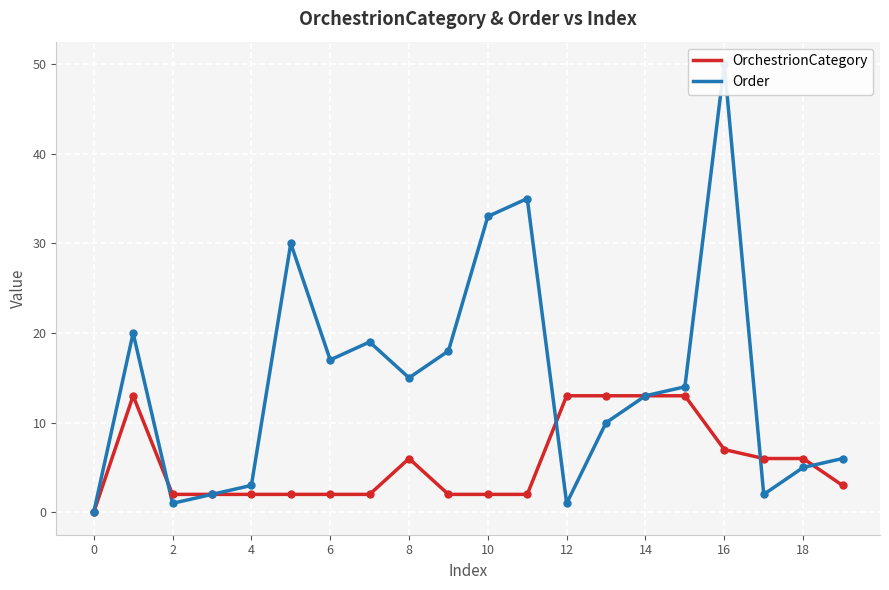

Count the number of categories in the chart.

20